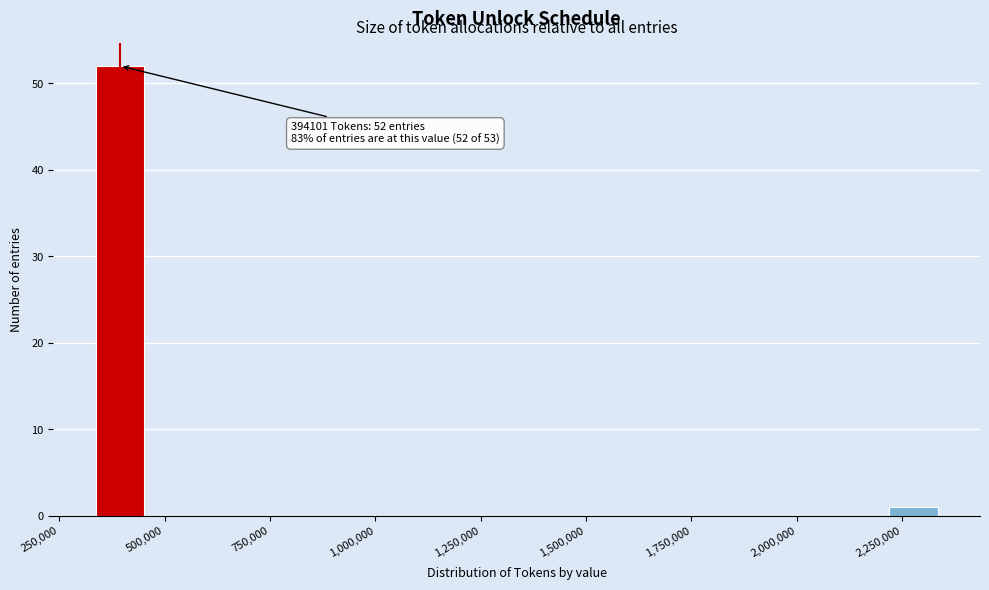

Read against the x-axis, roughly where is the centre of the tallest bar?

400000